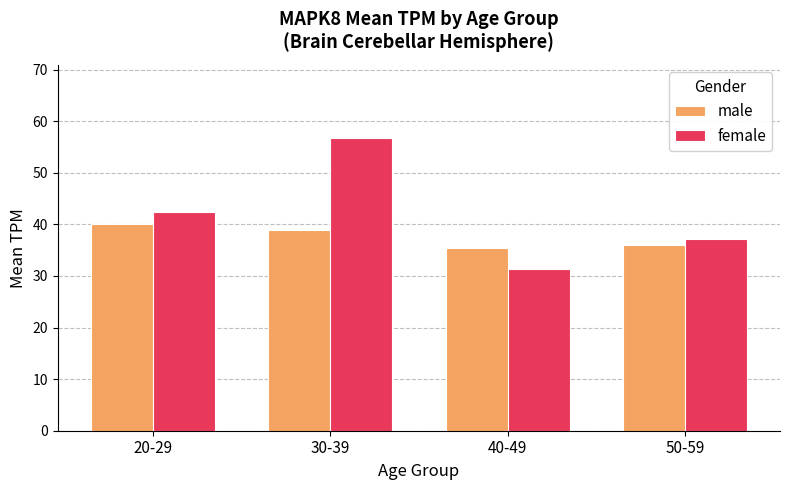

How many categories are shown in the chart?

4